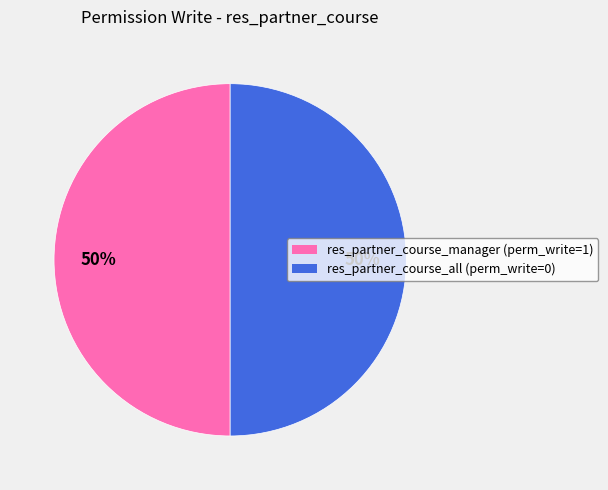

Count the number of slices in the pie.

2